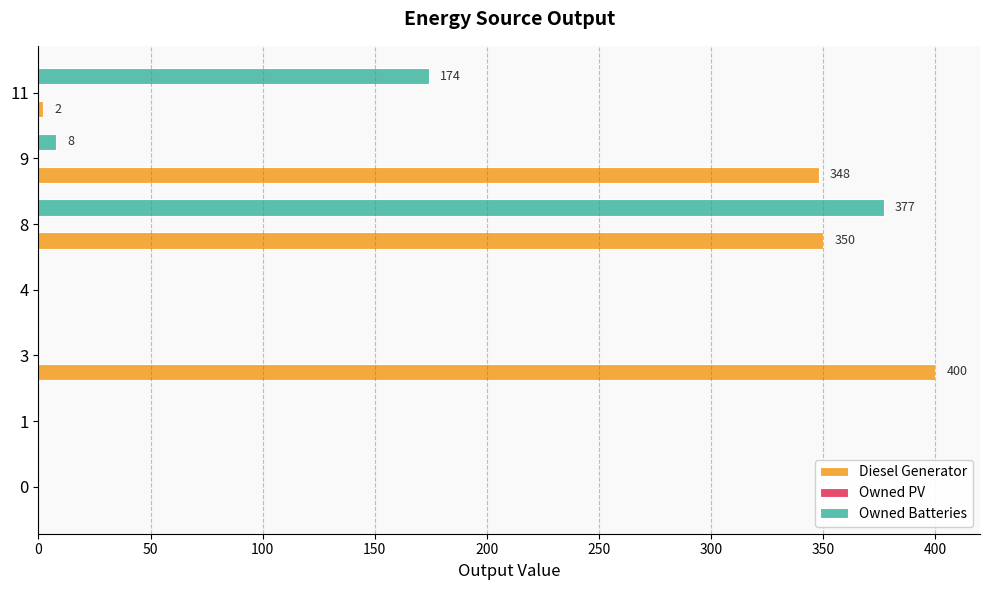

The Owned Batteries series shows 0 at 4. True or false?

True